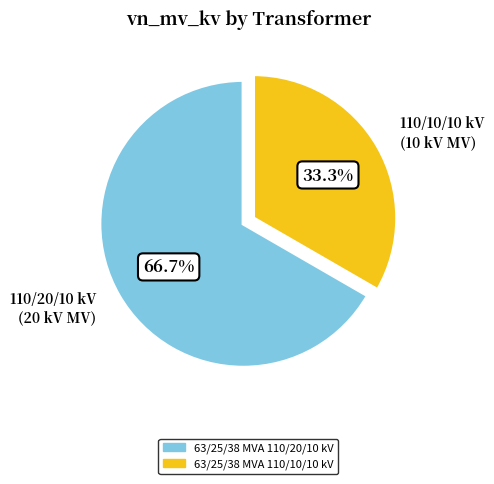

How many segments does this pie chart have?

2